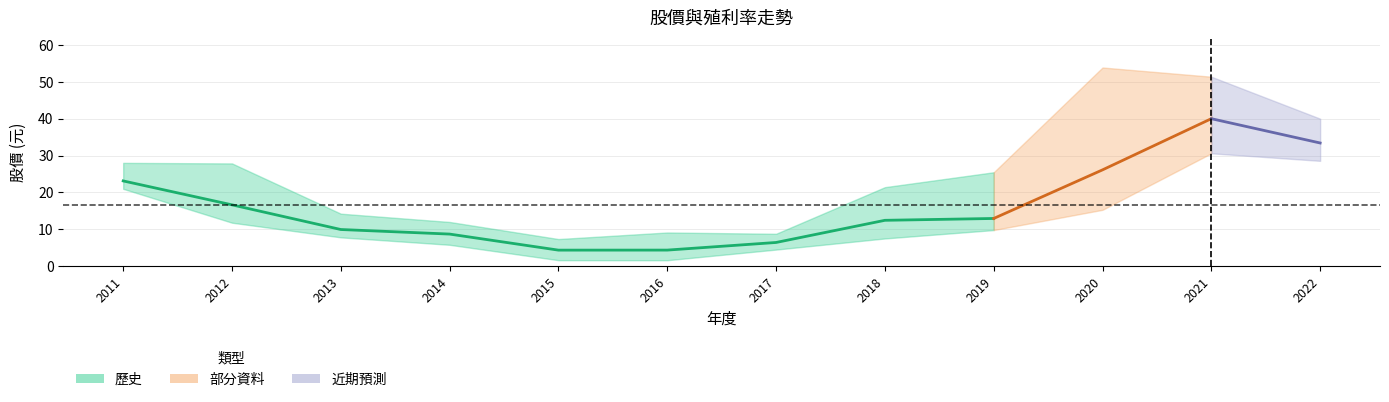

What is the difference between the maximum and second lowest values in the 股價最低 series?

29.0